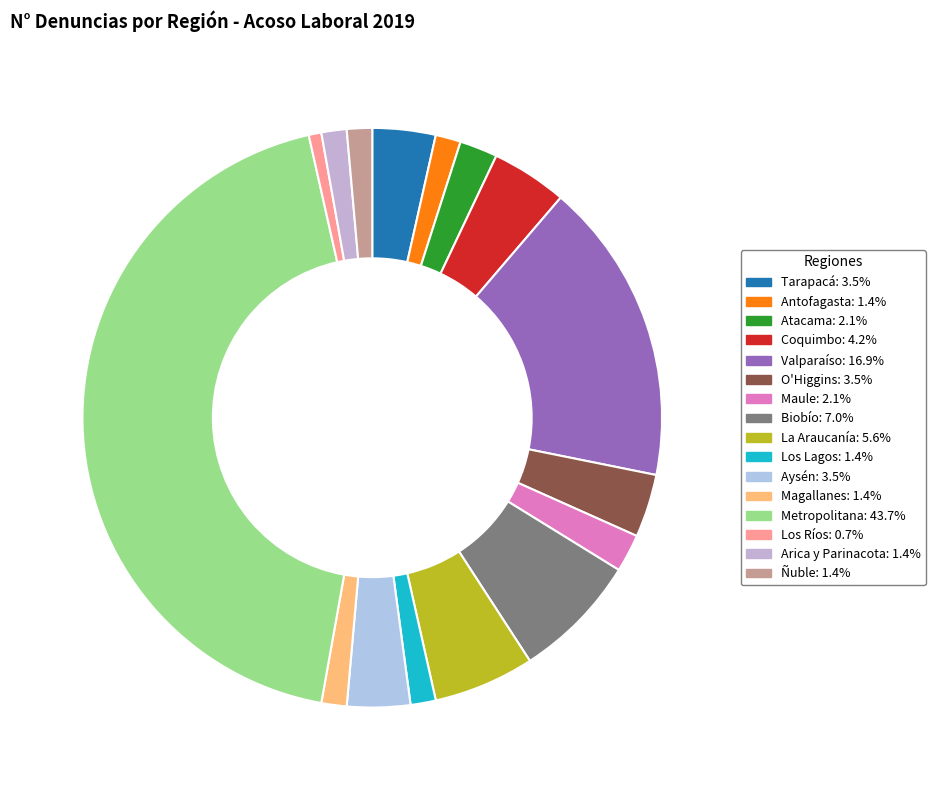

Which category has the biggest portion of the pie?

Metropolitana